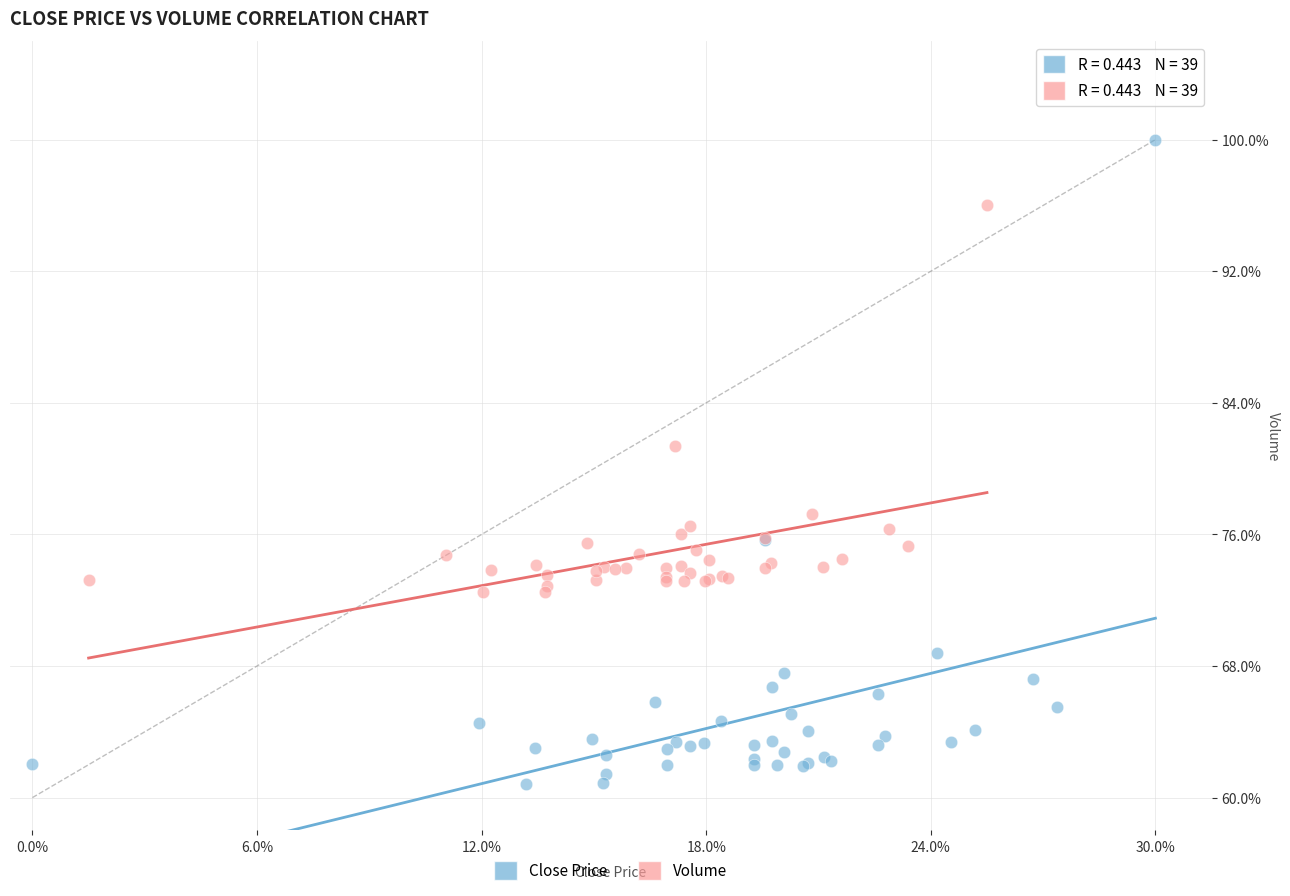

Which series has the widest spread of Y values?

Close Price